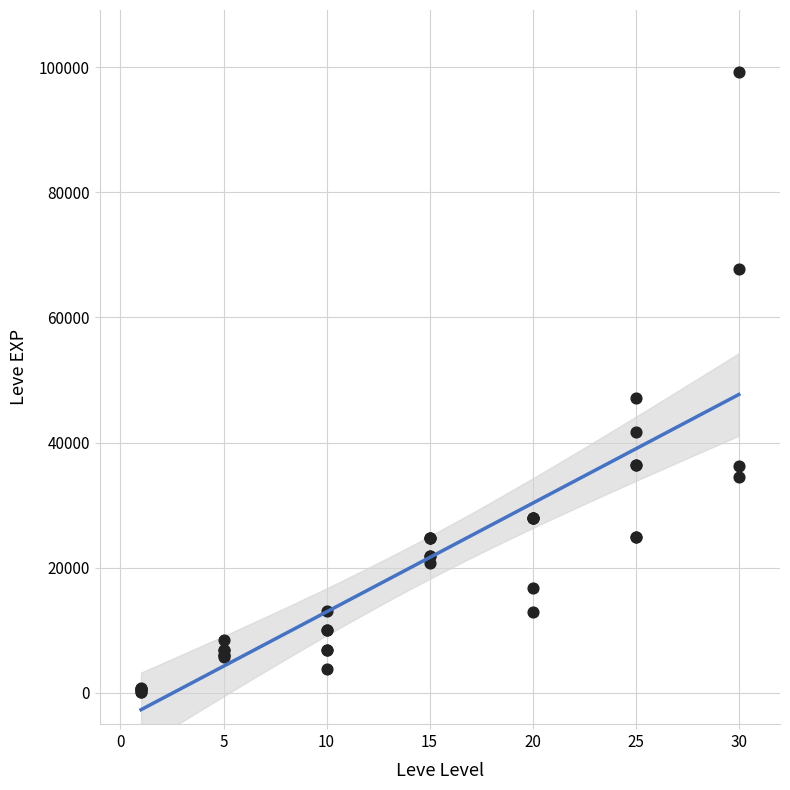

What Y value in the scatter plot is closest to 49690?

47200